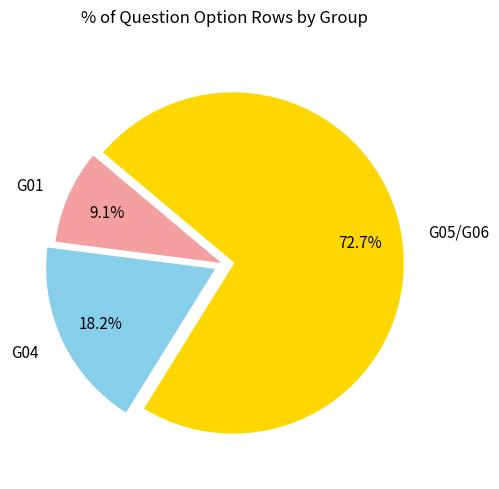

What percentage is the G04 slice, to the nearest percent?

18%